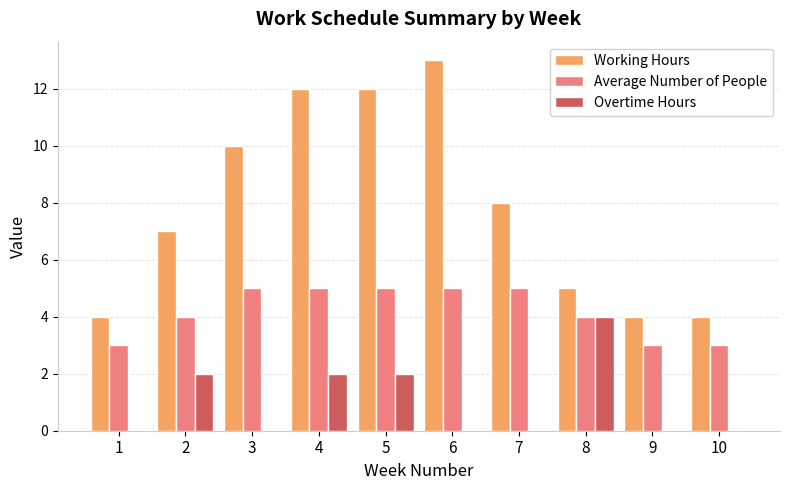

How many data points does each series have?

10